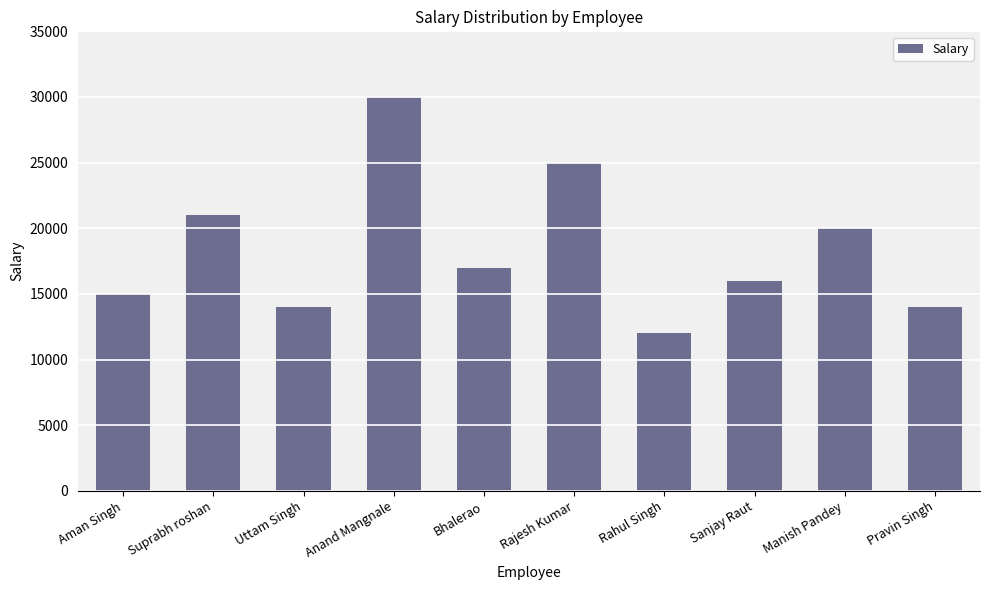

Read the value at Bhalerao.

17000